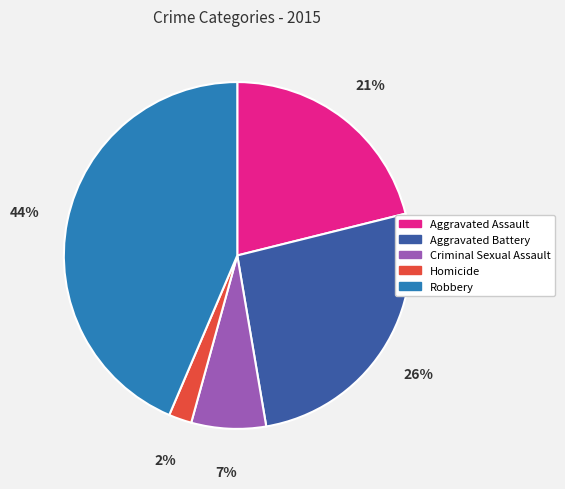

What percentage is the Aggravated Assault slice, to the nearest percent?

21%